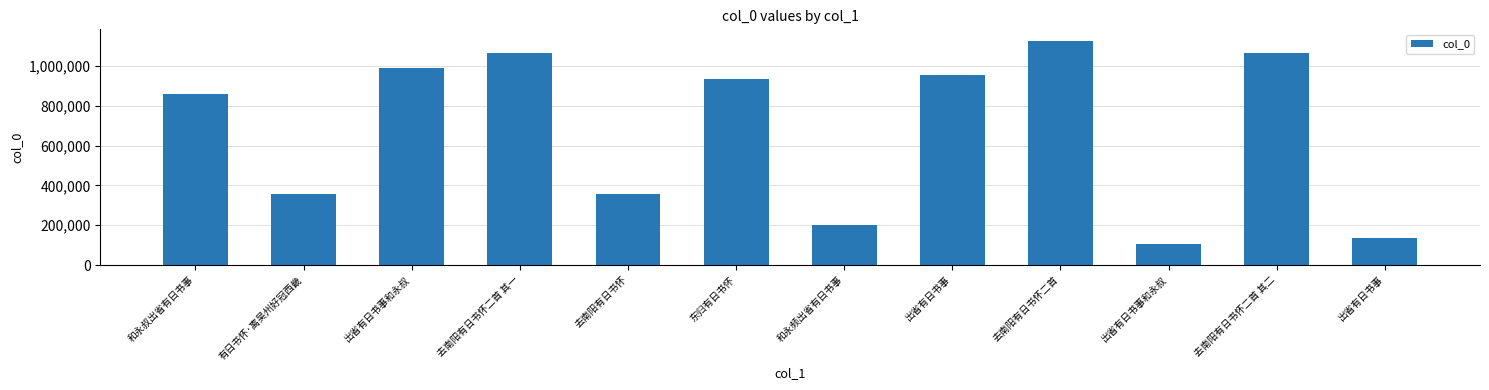

Which has a higher value, 东归有日书怀 or 出省有日书事和永叔?

东归有日书怀